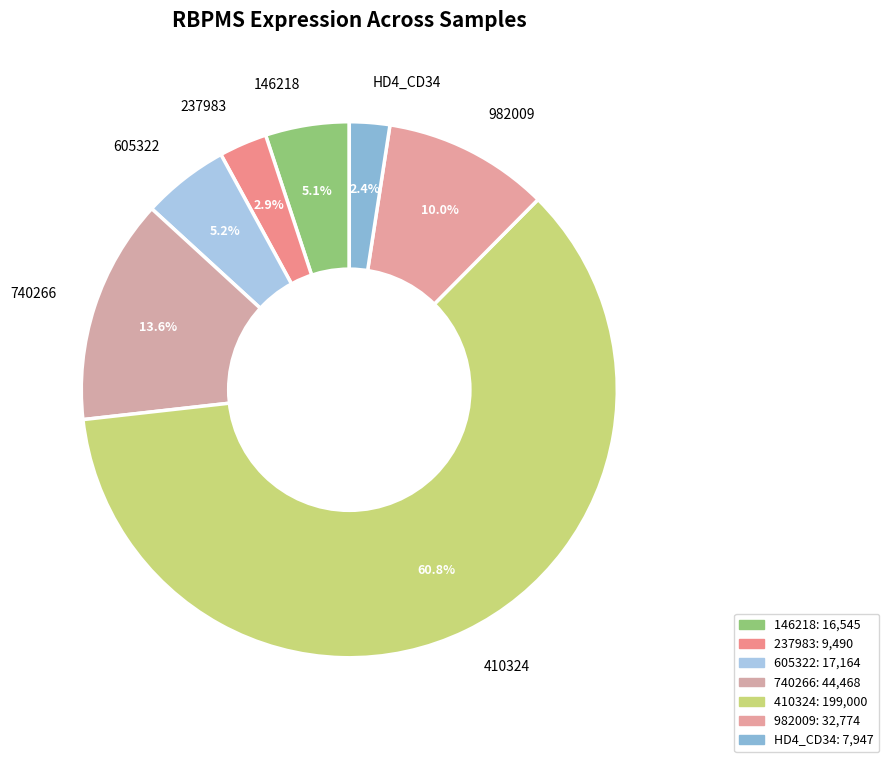

Which has a higher value, 982009 or 237983?

982009